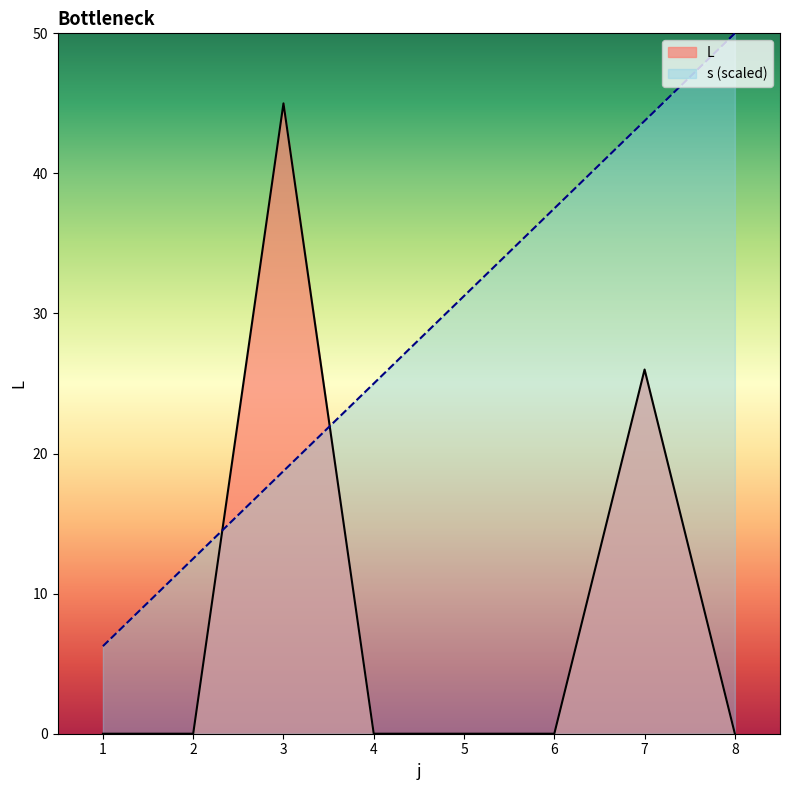

Count the L values in the range 0 to 26.

7